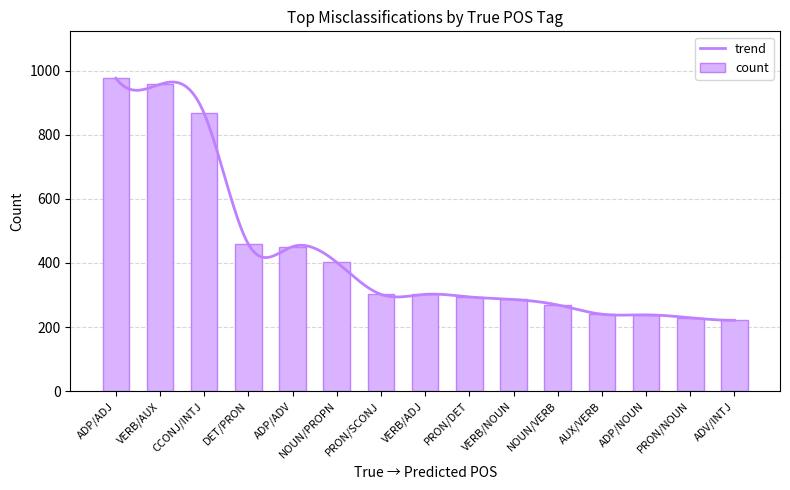

Is it true that count equals 229 at PRON/NOUN?

True